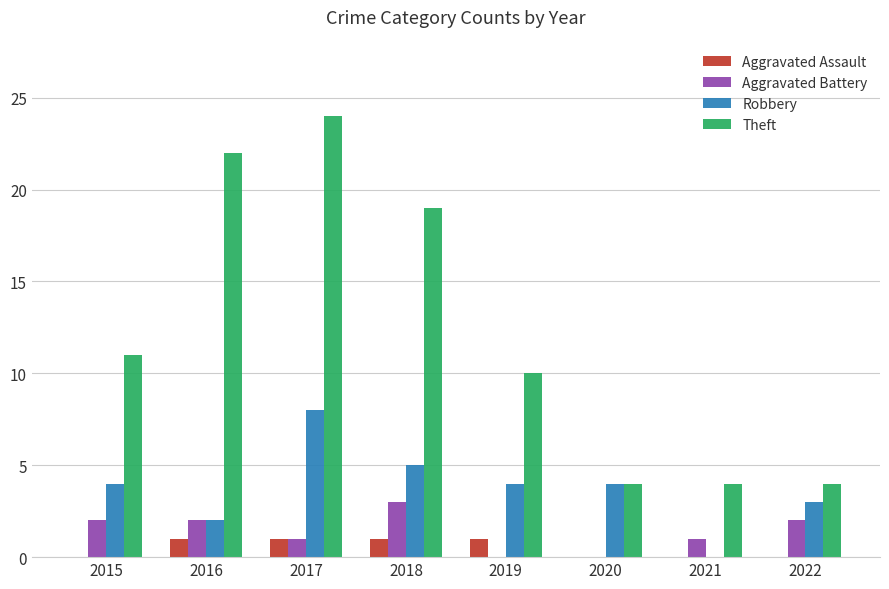

The Robbery series shows 4 at 2019. True or false?

True